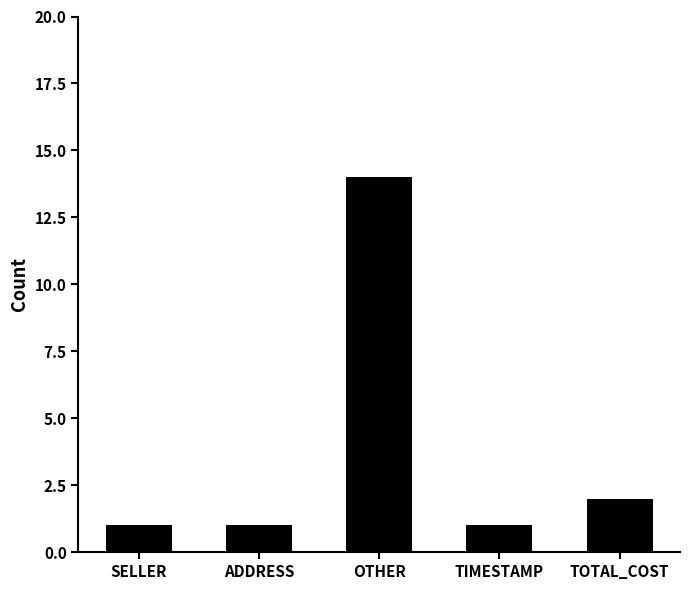

Which category has the highest value across all series?

OTHER